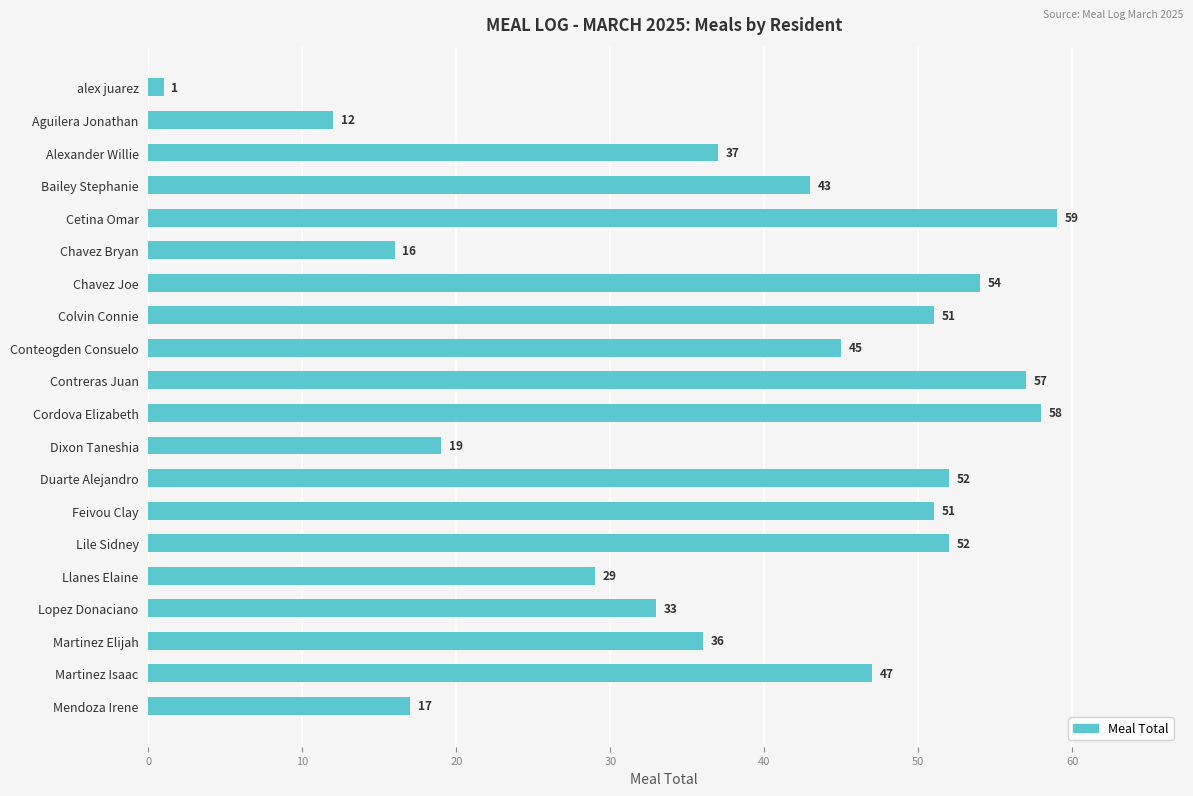

Where is the data nearest to the value 30?

Llanes Elaine